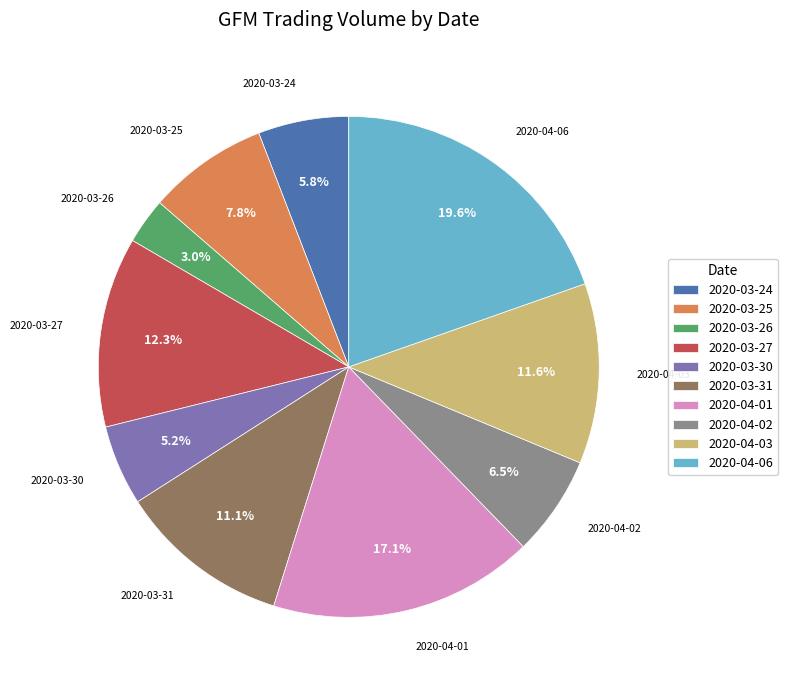

Rank the categories by value from lowest to highest.

2020-03-26, 2020-03-30, 2020-03-24, 2020-04-02, 2020-03-25, 2020-03-31, 2020-04-03, 2020-03-27, 2020-04-01, 2020-04-06